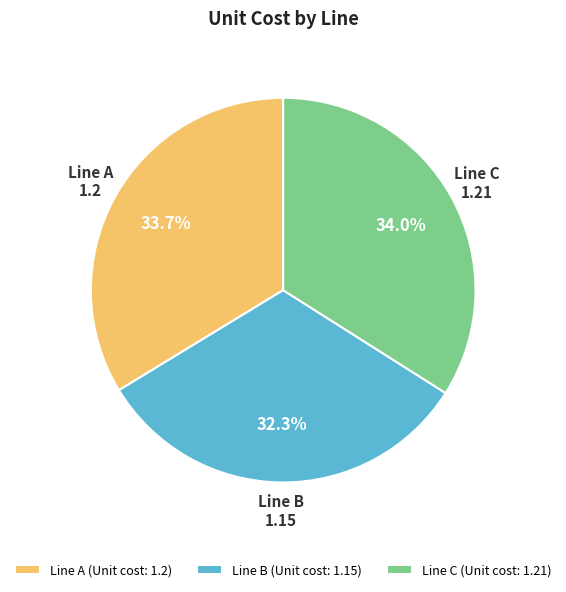

Is the sum of Line B (Unit cost: 1.15) and Line C (Unit cost: 1.21) greater than half?

Yes